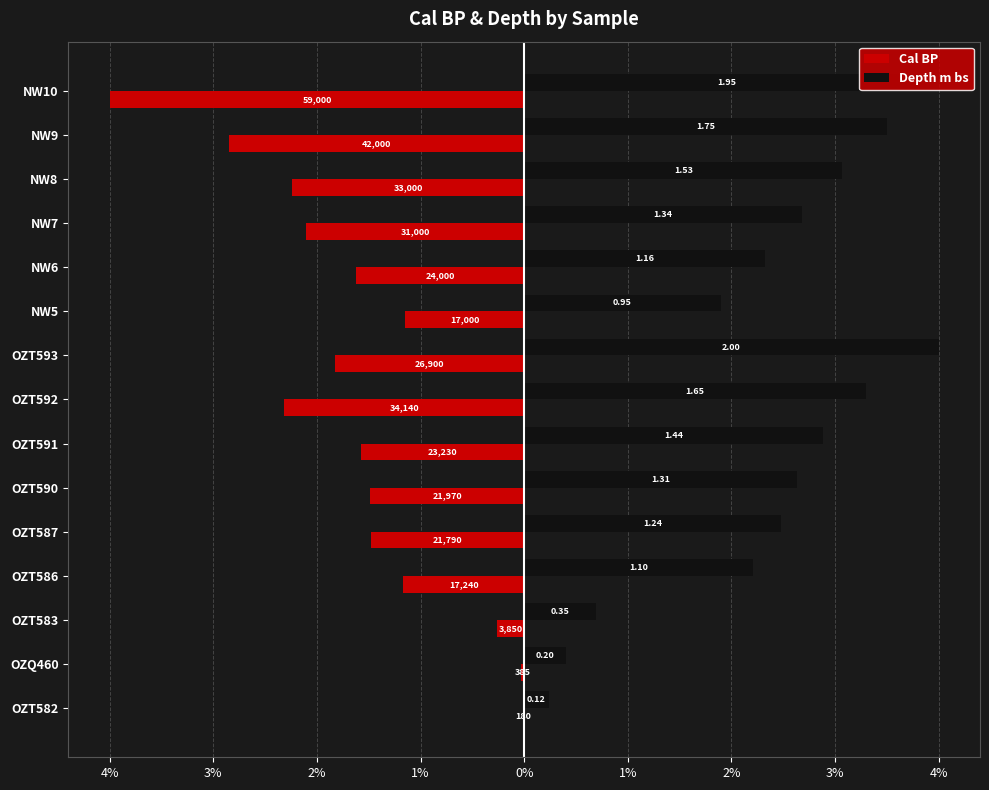

What are all the series names shown in the legend?

Cal BP, Depth m bs